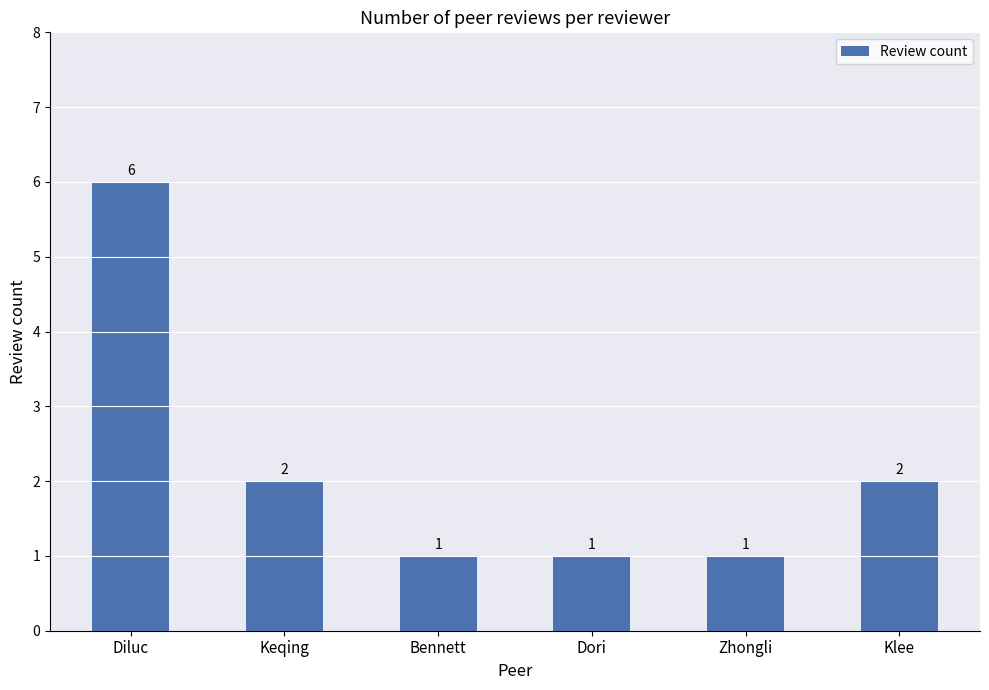

Count the values in the range 1 to 2.

5